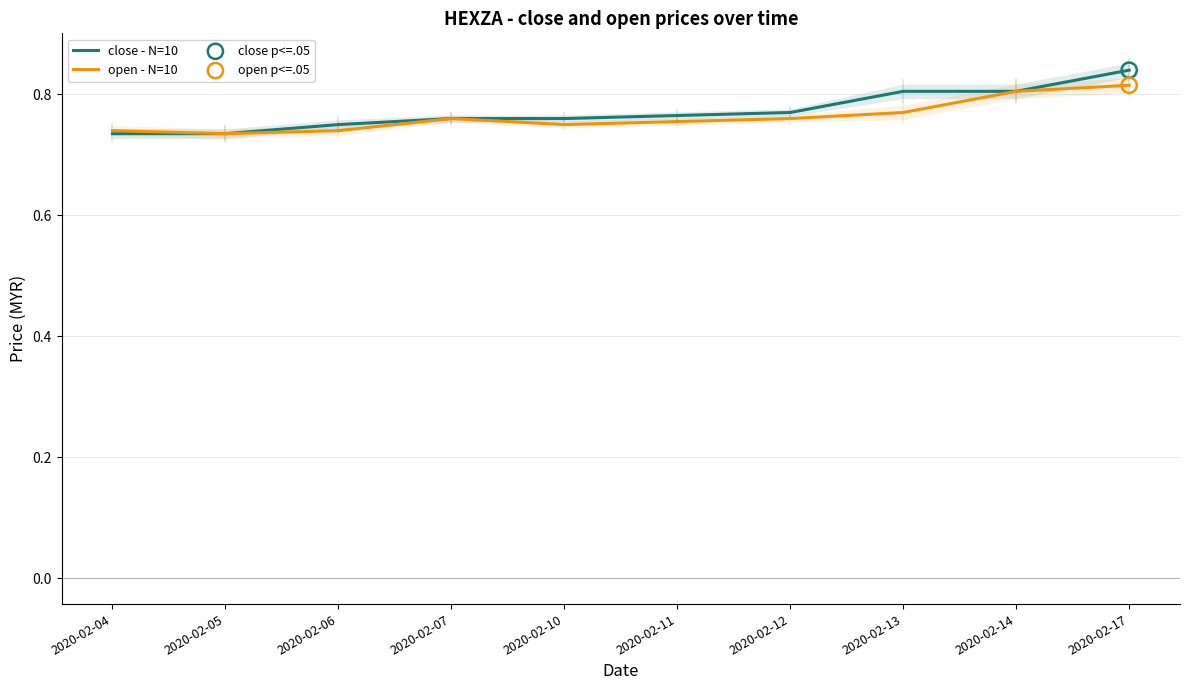

Which series contains the lowest Y value?

close - N=10